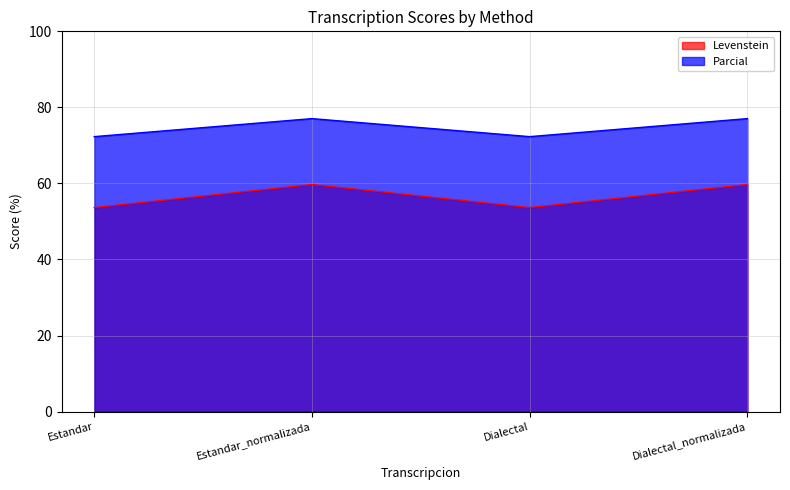

Between Dialectal and Dialectal_normalizada, which is larger?

Dialectal_normalizada